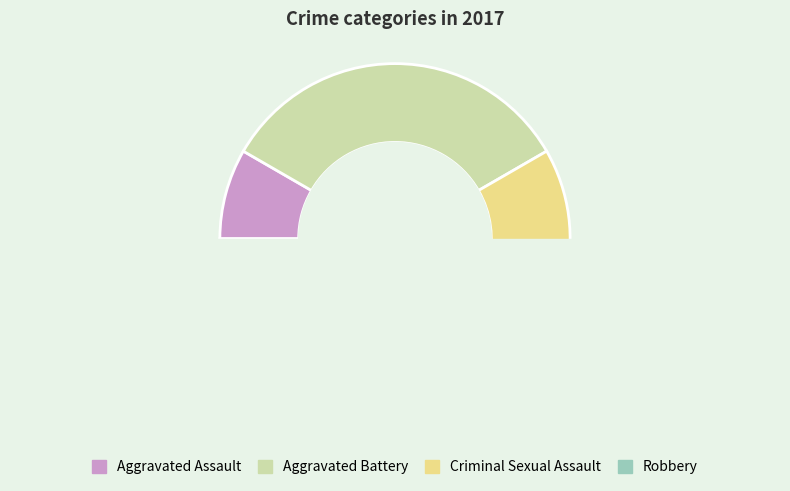

To the nearest percent, what is the average slice percentage?

25%